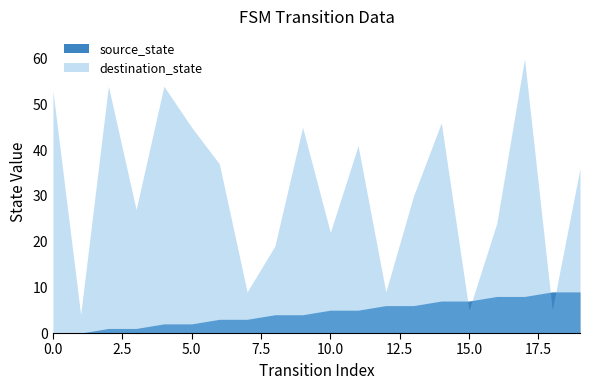

Reading right to left, extract all data points from this chart.

source_state: 9	9	8	8	7	7	6	6	5	5	4	4	3	3	2	2	1	1	0	0
destination_state: 36	5	60	24	5	46	30	9	41	22	45	19	9	37	45	54	27	54	4	53